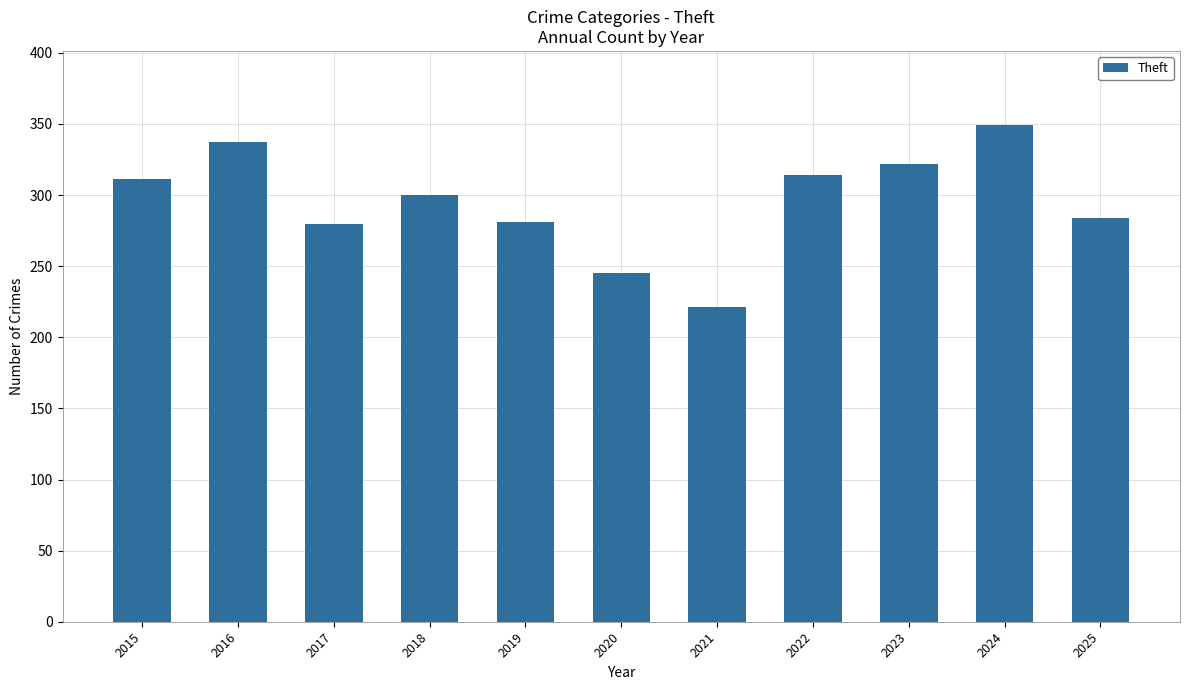

Does the chart contain any negative values?

No